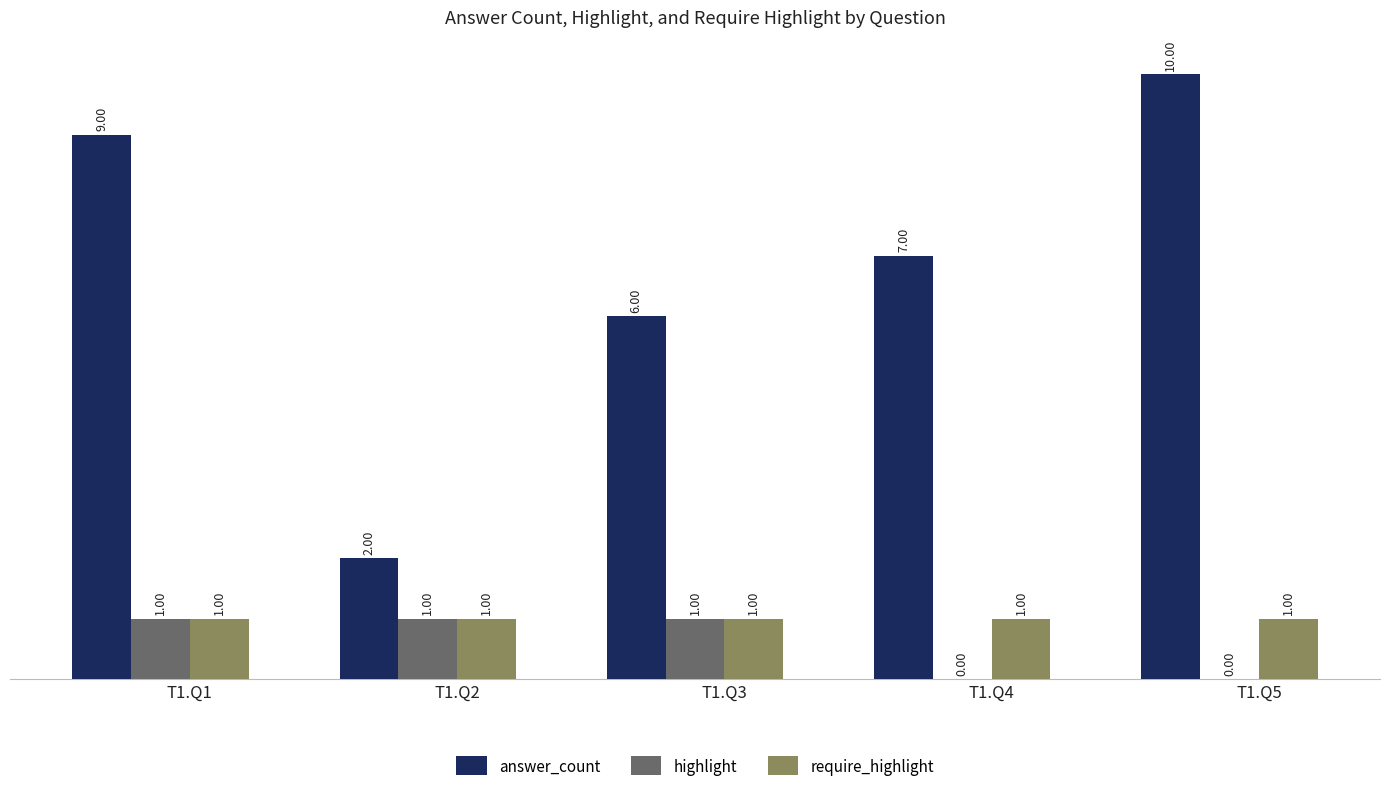

What is the total value across all series at T1.Q1?

11